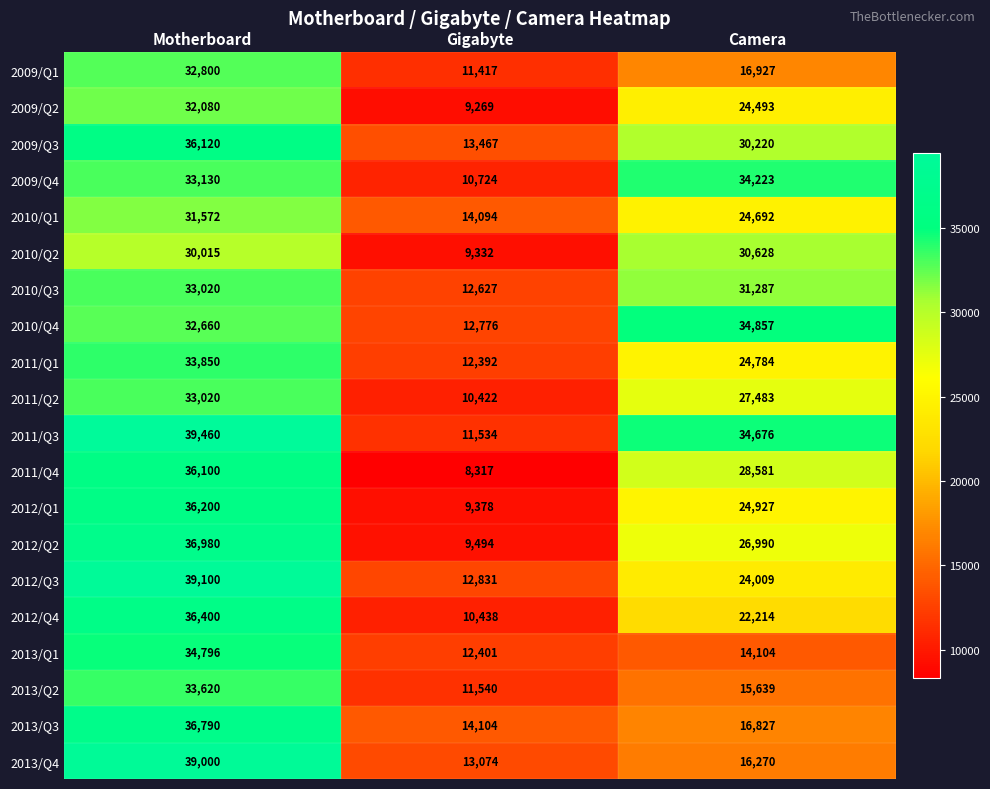

How many 2009/Q1 values are between 11417 and 32800?

3